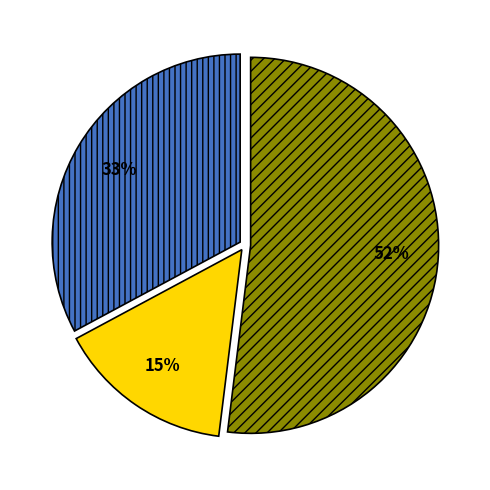

To the nearest percent, what is the average slice percentage?

33%